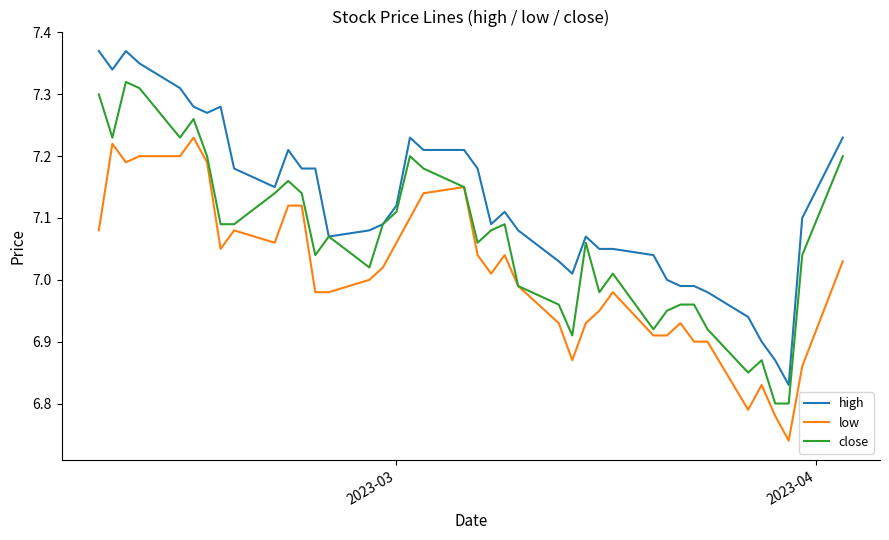

True or false: low and high cross at least once.

False